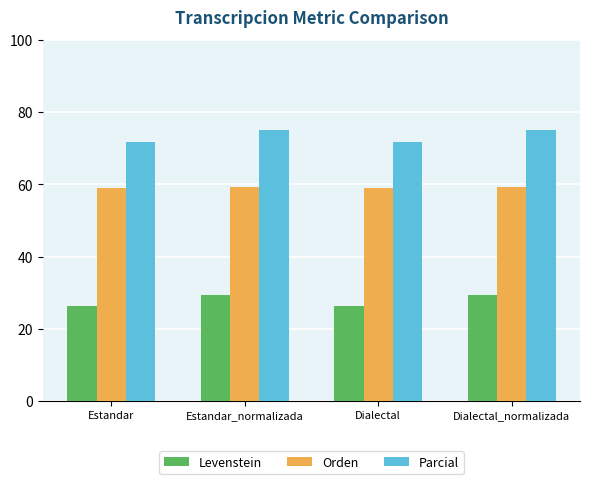

What is the label of the 1st bar from the left?

Estandar